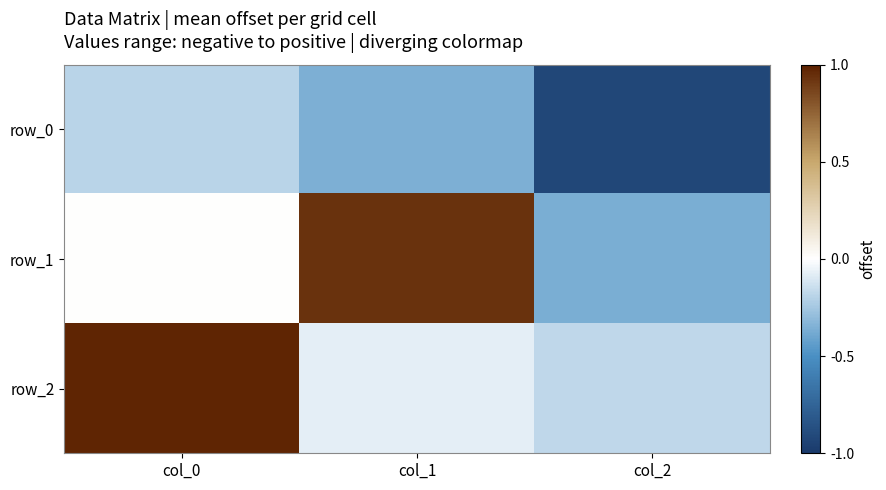

Where is row_1 nearest to the value 0?

col_0